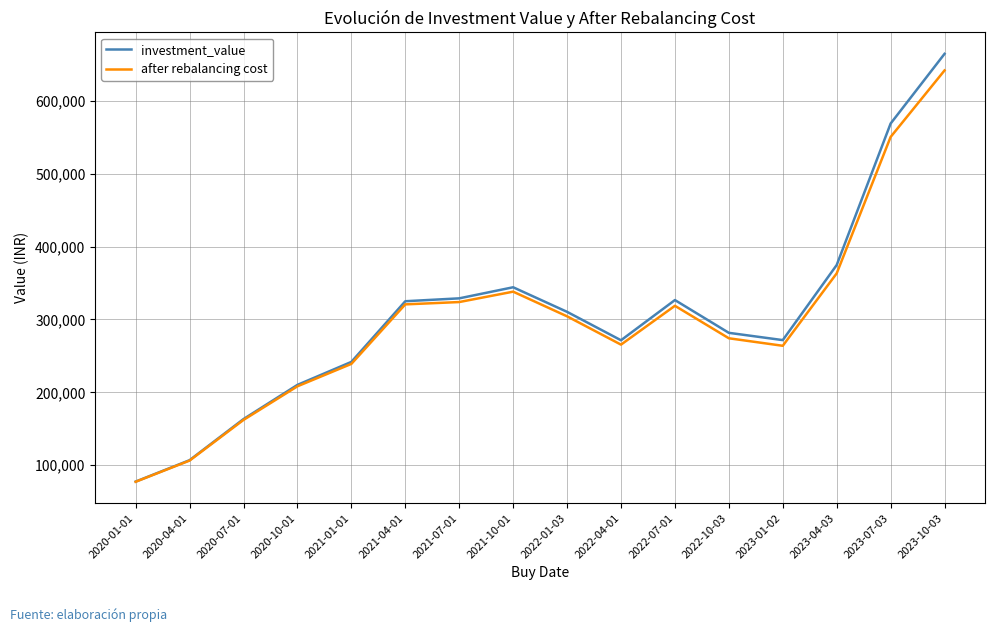

What is the minimum value for investment_value?

77553.5